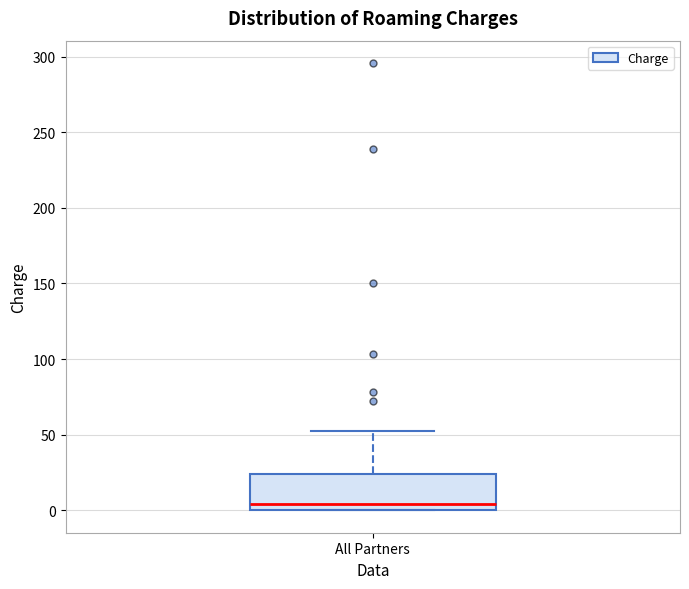

Where does the median line of the box for All Partners sit on the y-axis? The values are not printed on the chart, so give them approximately, as read against the axis.

5